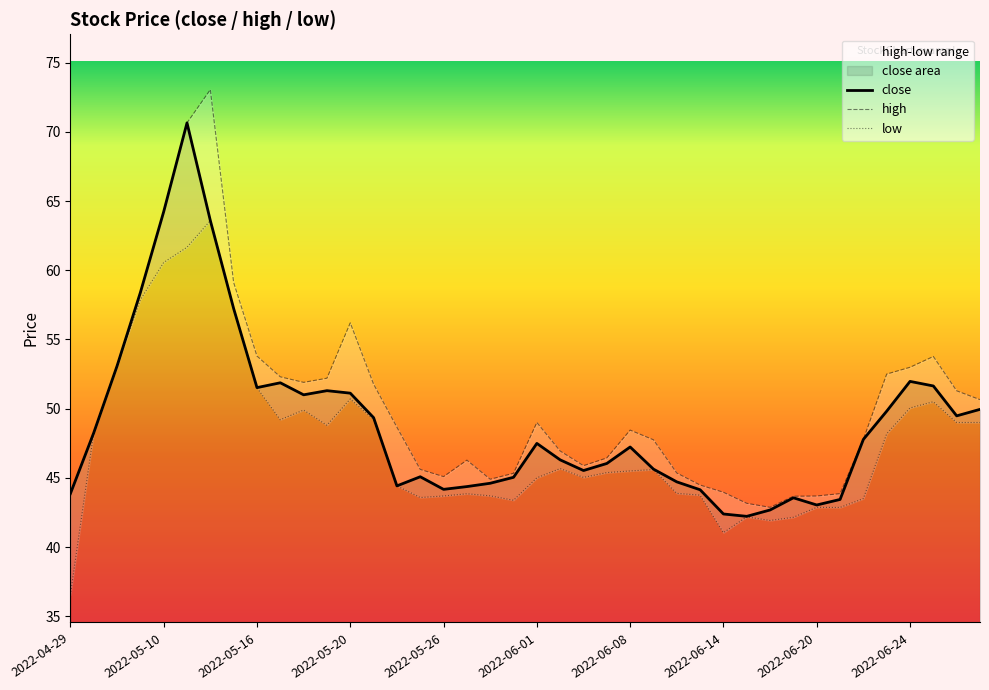

The value of close at 27 is 44.1. True or false?

True